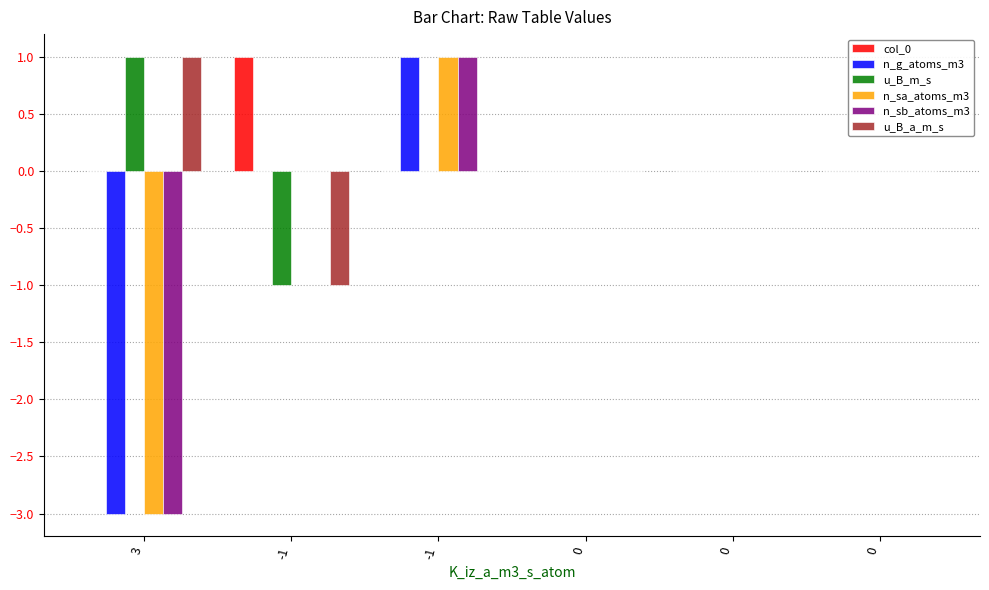

What are all the series names shown in the legend?

col_0, n_g_atoms_m3, u_B_m_s, n_sa_atoms_m3, n_sb_atoms_m3, u_B_a_m_s